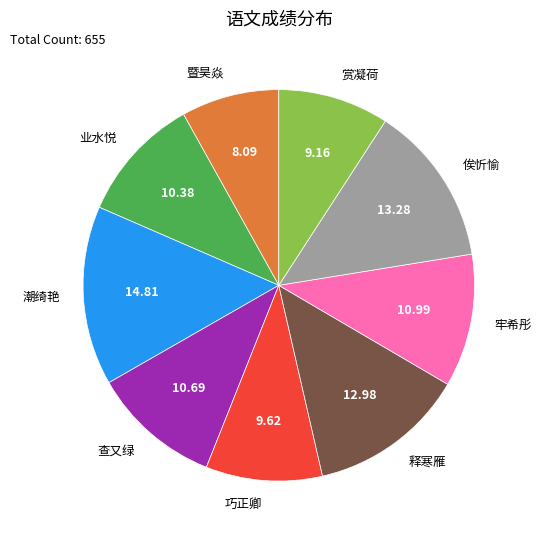

What is the largest slice in the pie chart?

潮绮艳